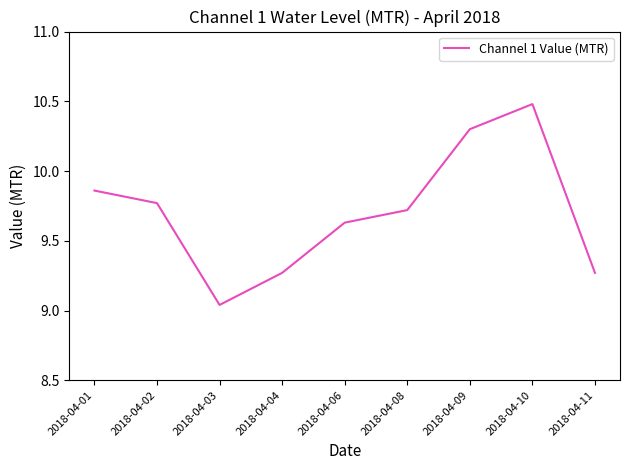

Between 2018-04-10 and 2018-04-09, which is larger?

2018-04-10